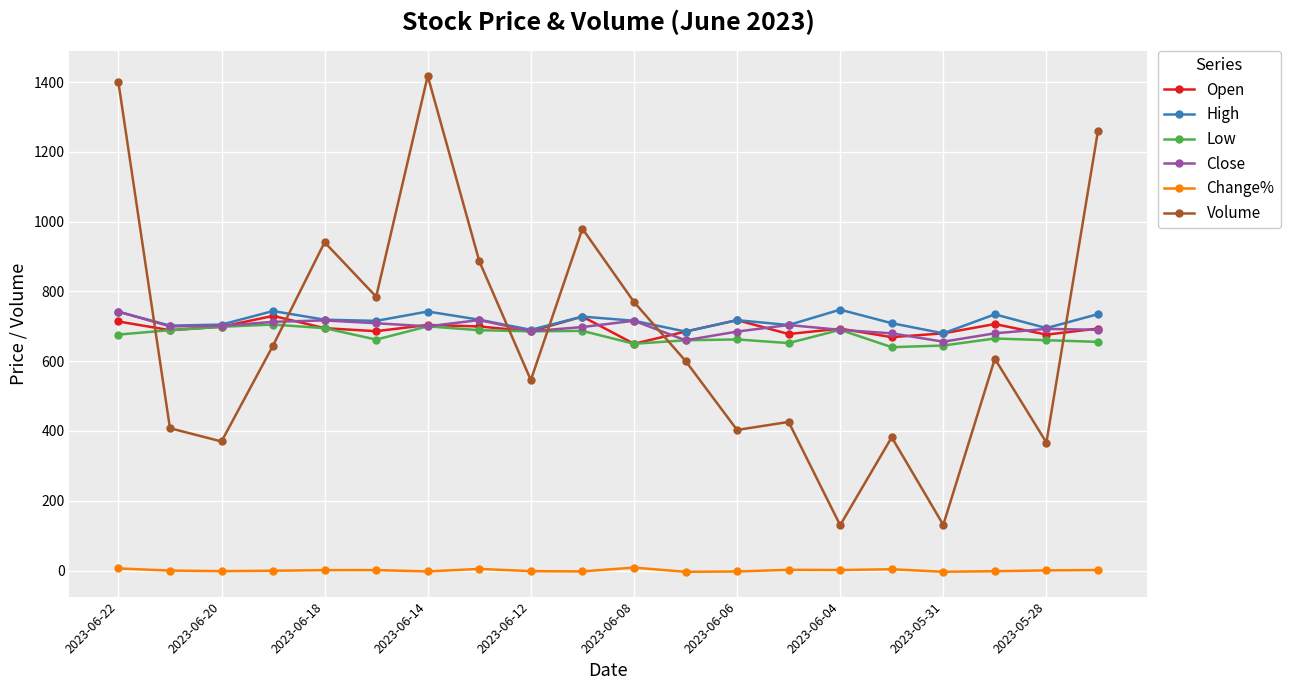

What is the greatest value displayed?

1418.0